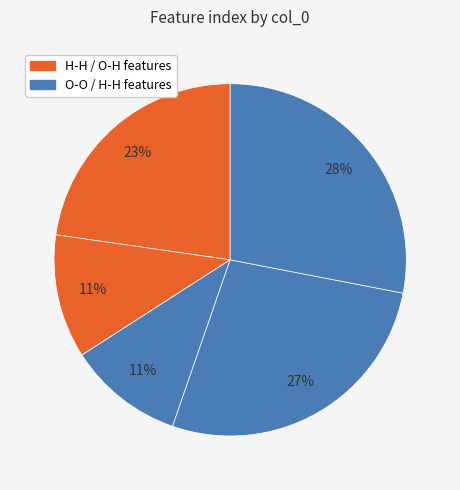

How many slices are in this pie chart?

6